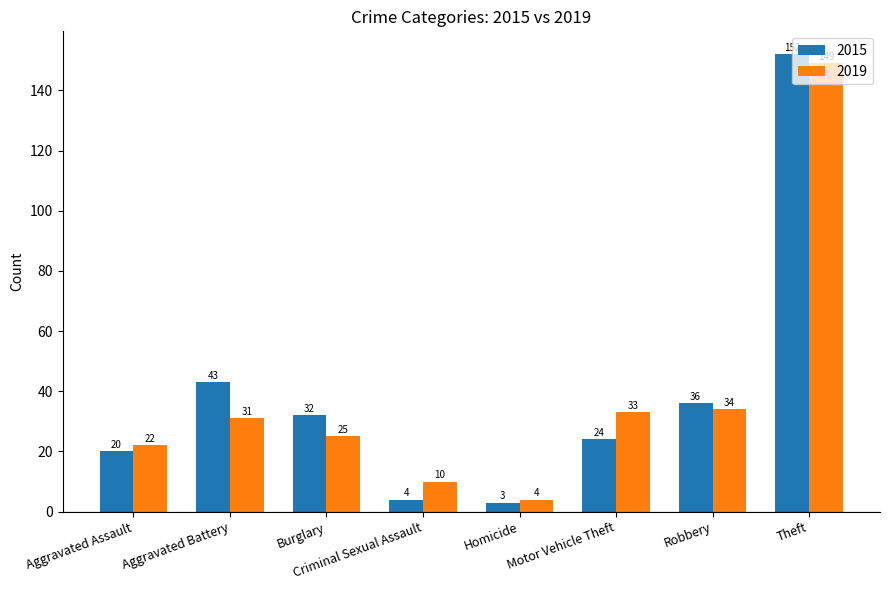

How many series are shown in this chart?

2